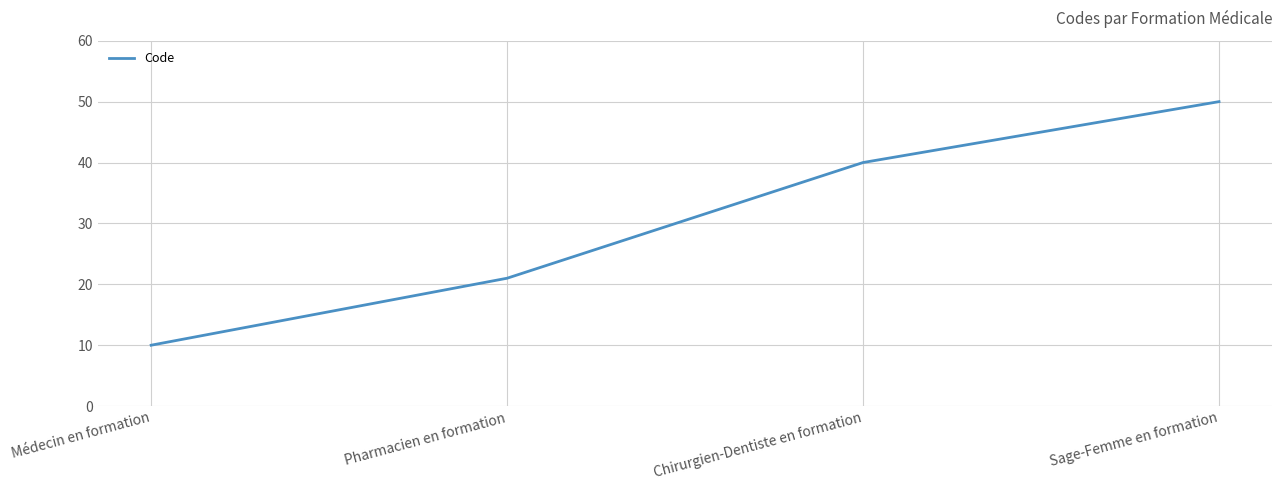

Reading left to right, what are all the values shown in this chart?

Médecin en formation=10	Pharmacien en formation=21	Chirurgien-Dentiste en formation=40	Sage-Femme en formation=50